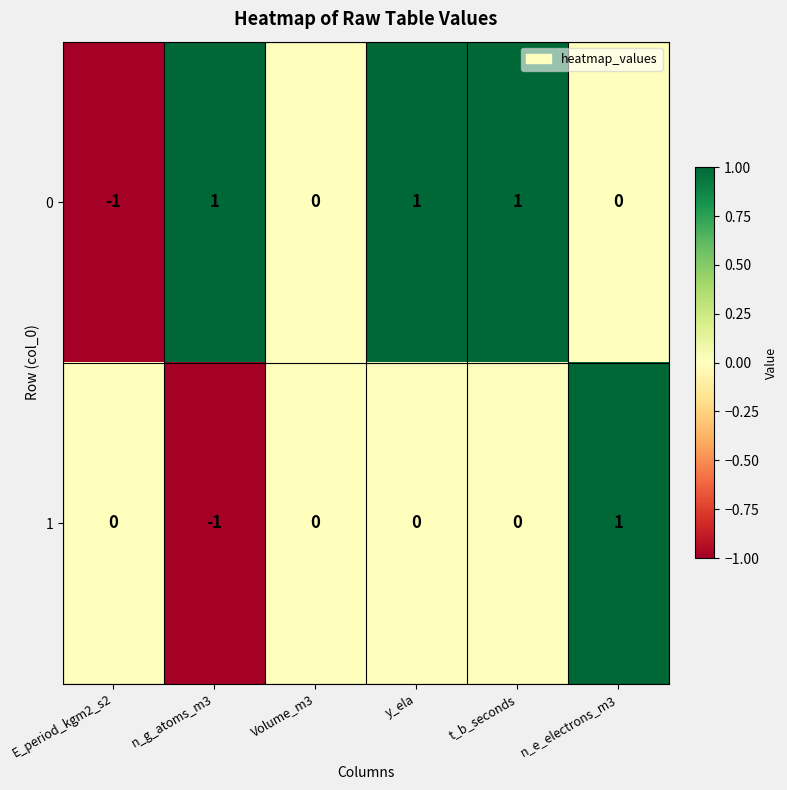

At which label does 1 reach its minimum?

n_g_atoms_m3